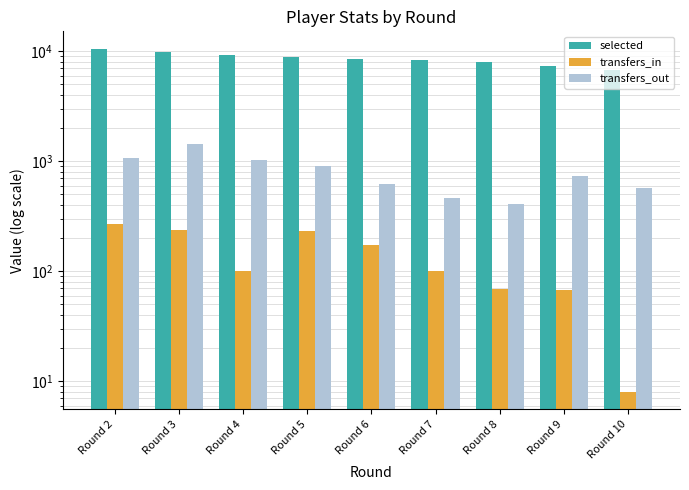

What is the difference between the highest and lowest values at Round 6?

8311